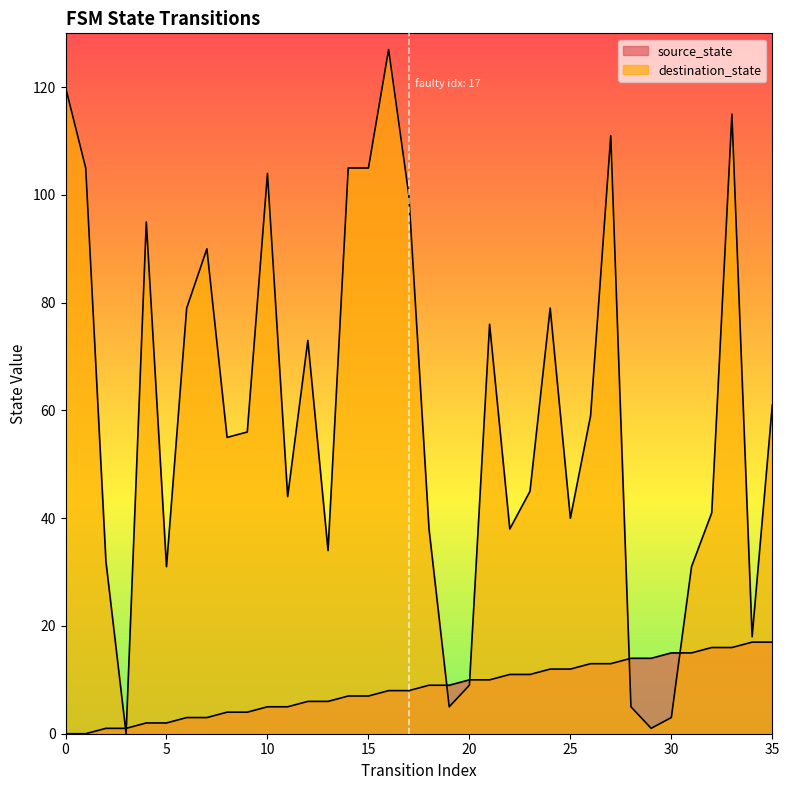

List the series in order of their overall mean, highest first.

destination_state, source_state